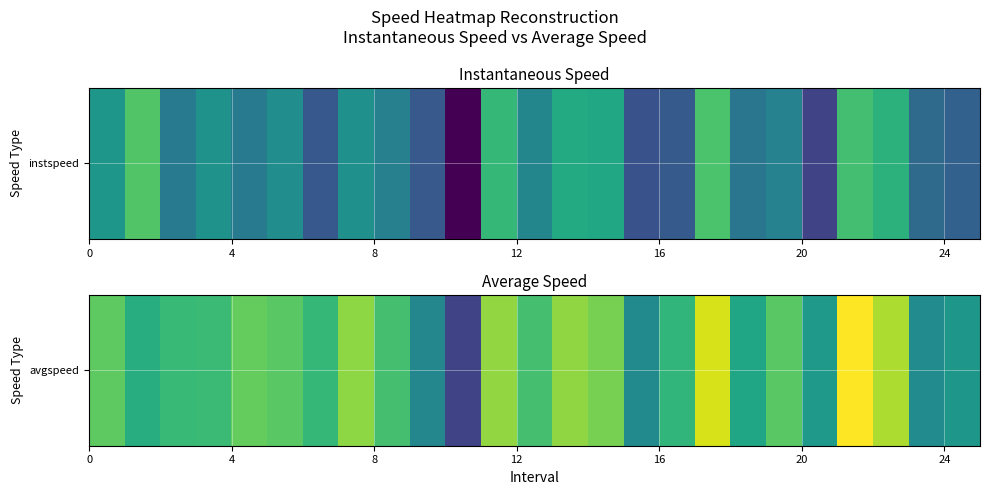

Count the number of categories in the chart.

25